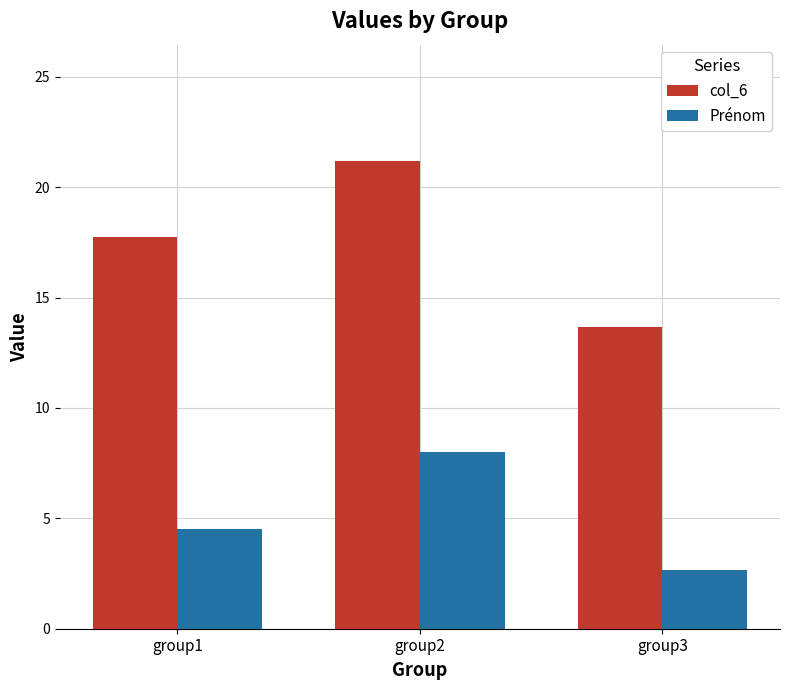

What is the difference between the maximum and second lowest values in the Prénom series?

3.5